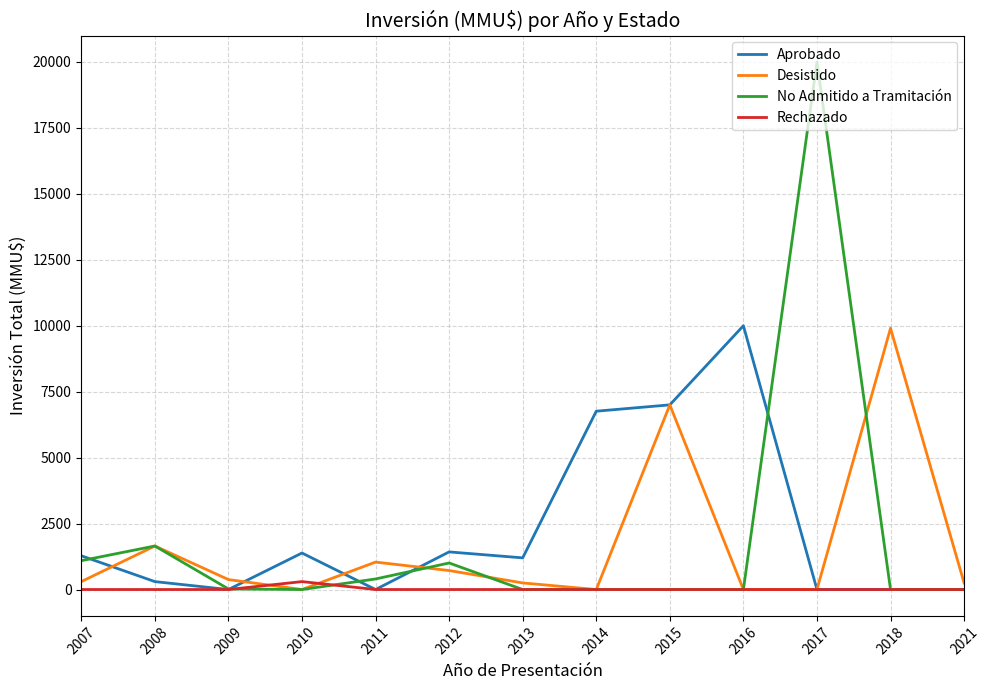

What is the difference between the maximum and minimum values in the No Admitido a Tramitación series?

20000